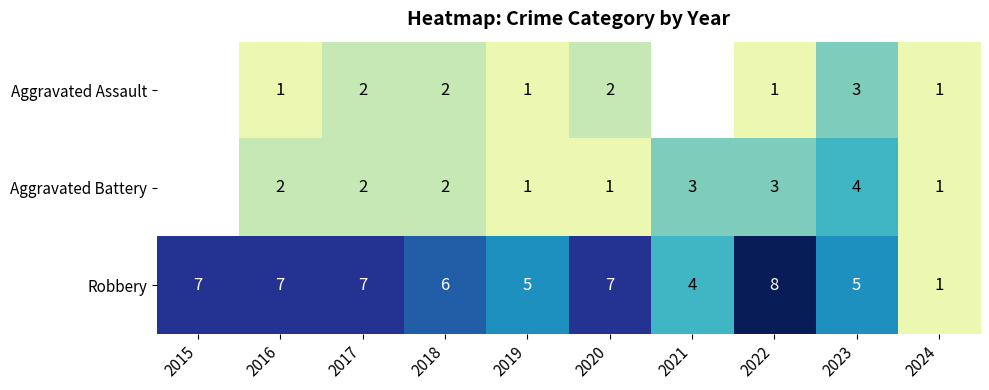

What is the greatest value displayed?

8.0